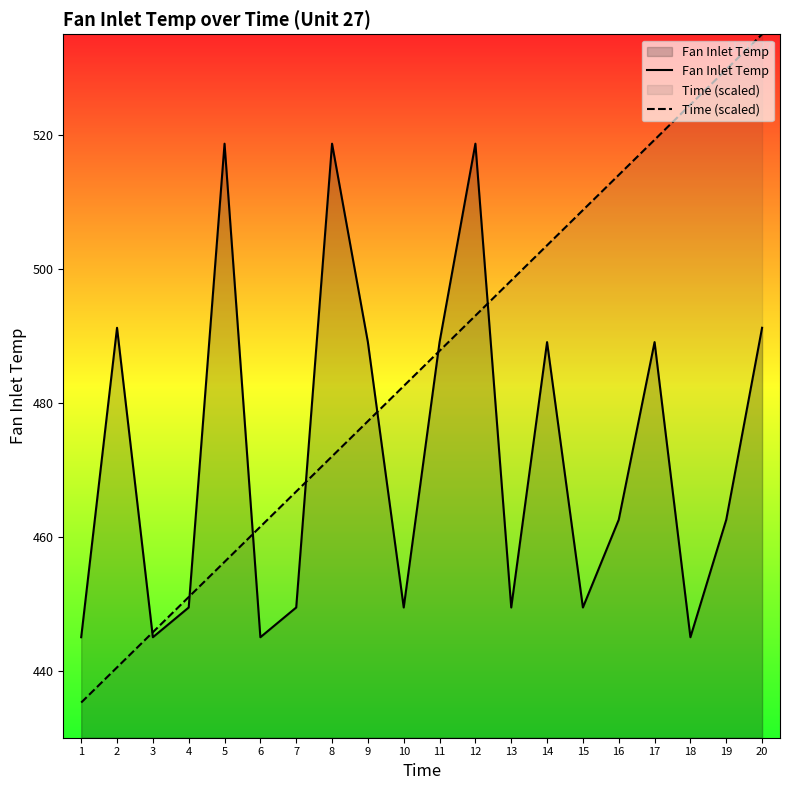

How many data points in Fan Inlet Temp are above 462?

11